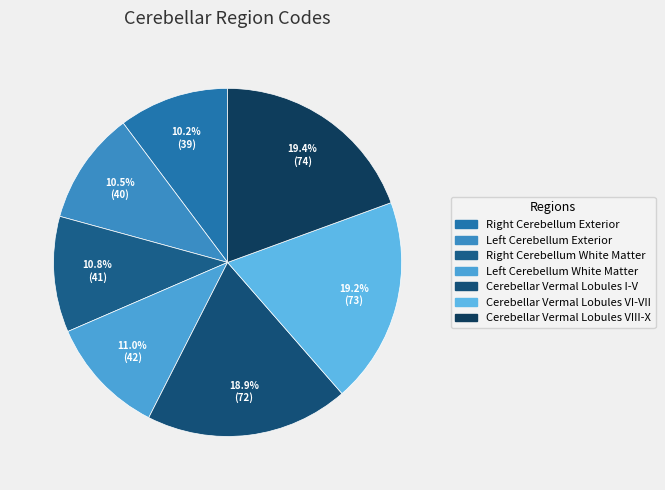

The Cerebellar Vermal Lobules I-V slice represents 19% of the pie. True or false?

True